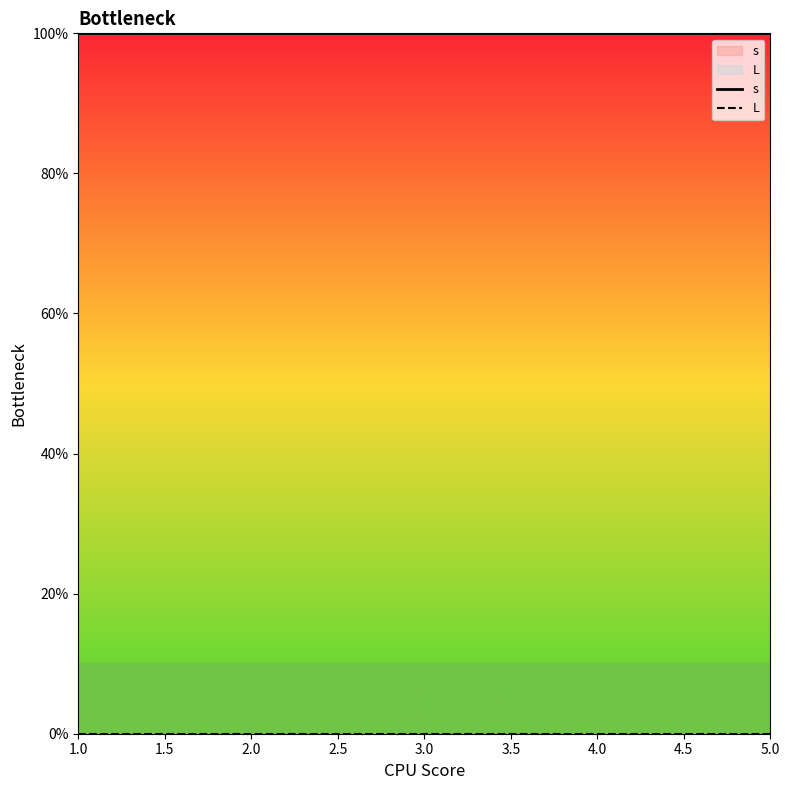

List the series in order of their overall mean, highest first.

s, L